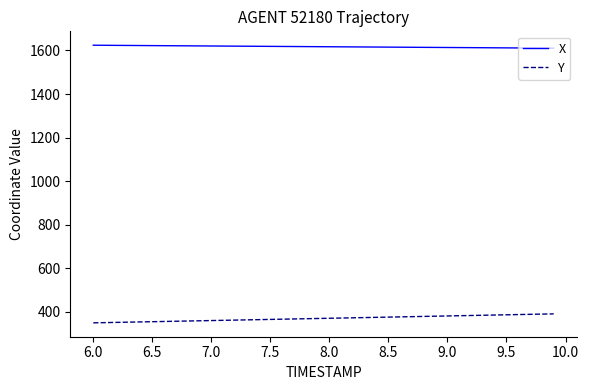

What are all the series names shown in the legend?

X, Y